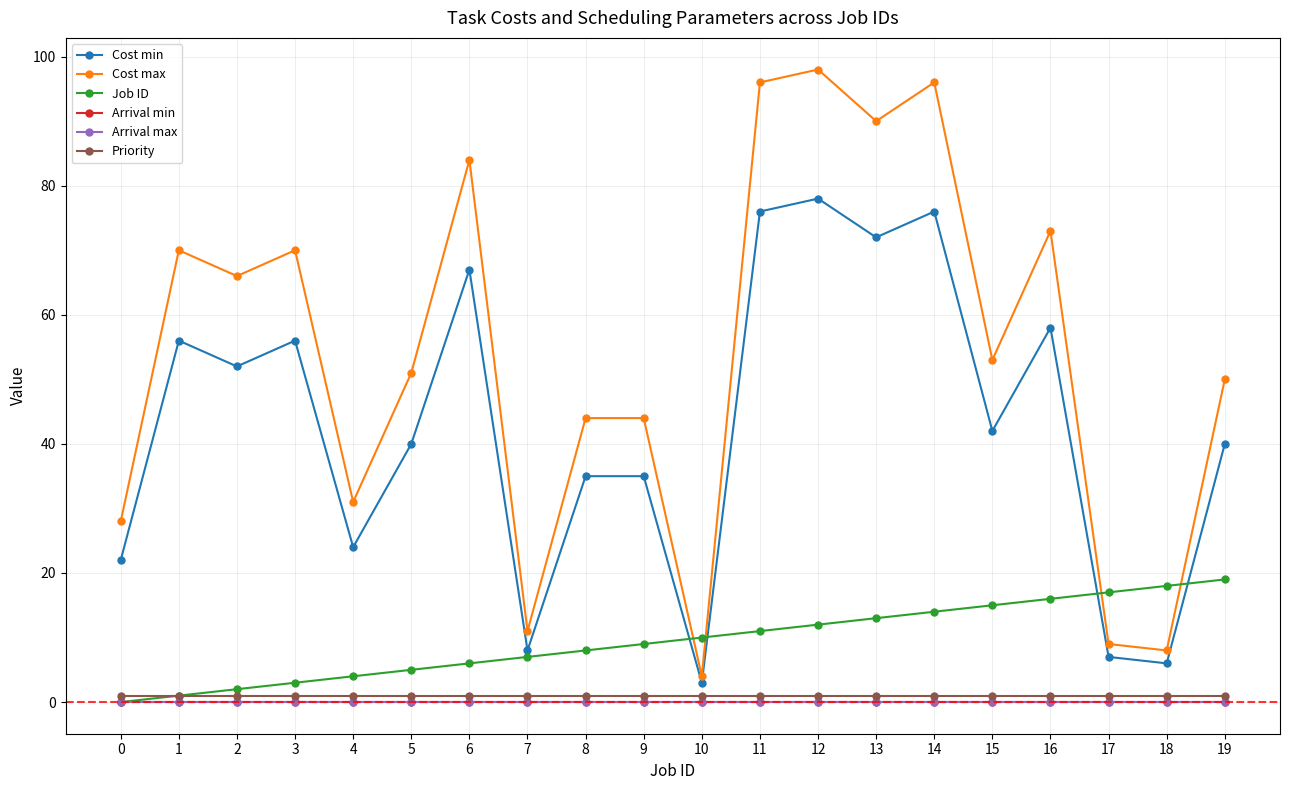

How many lines are shown in the chart?

6